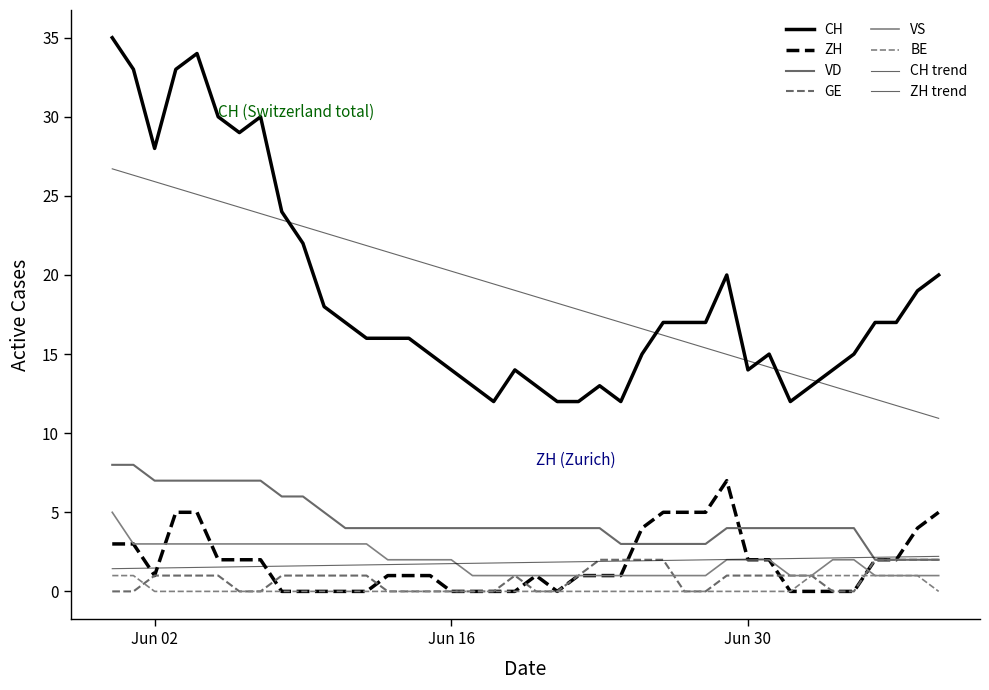

What is the value of the ZH point at the 21st from the left?

1